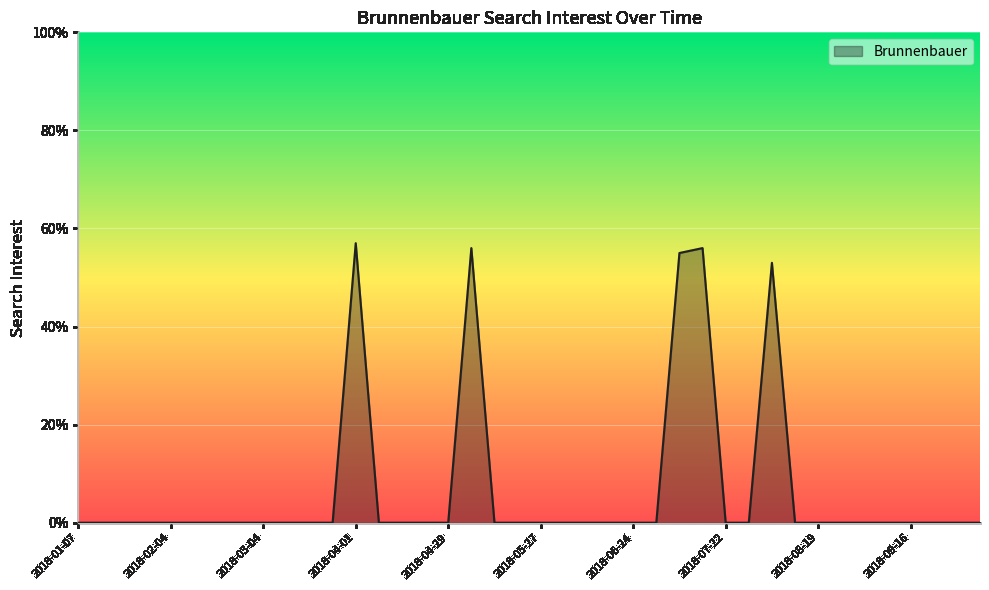

At which label is the value closest to 28?

2018-08-05